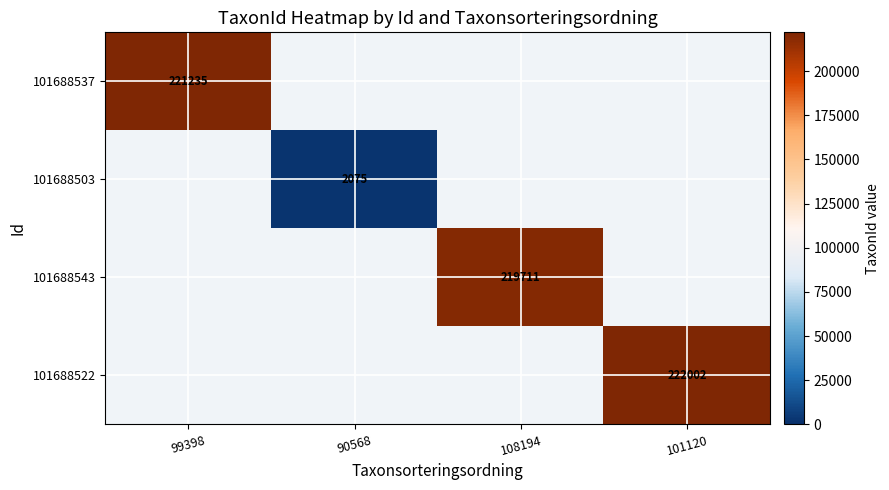

Is it true that 101688537 equals 52469 at 99398?

False